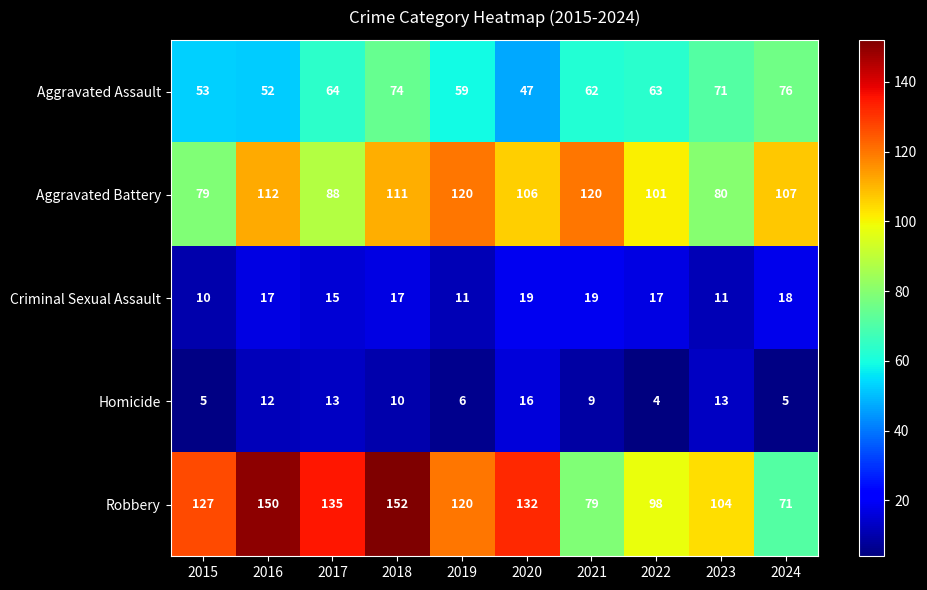

At how many categories does at least one series exceed 85?

10